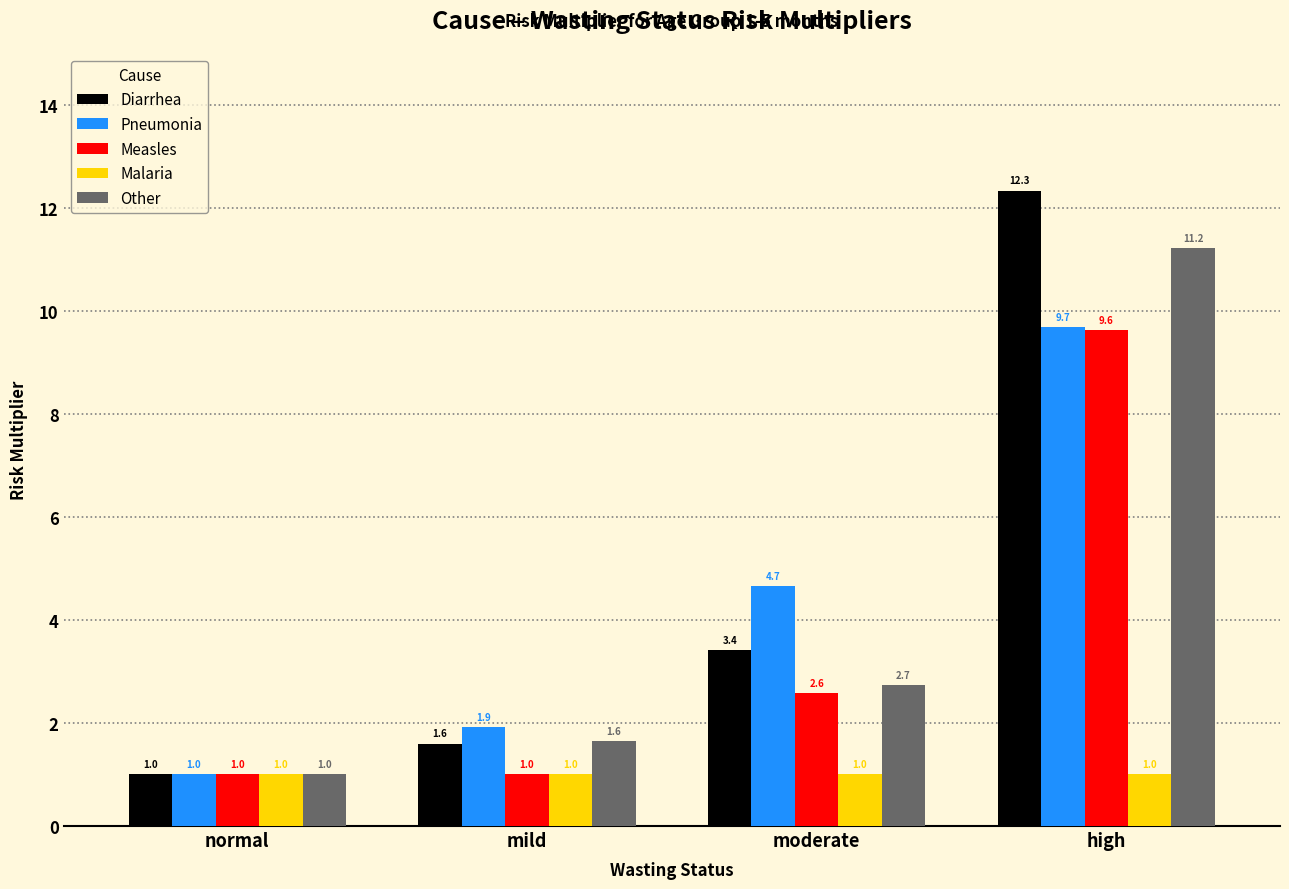

Rank the series by their maximum value, from lowest to highest.

Malaria, Measles, Pneumonia, Other, Diarrhea